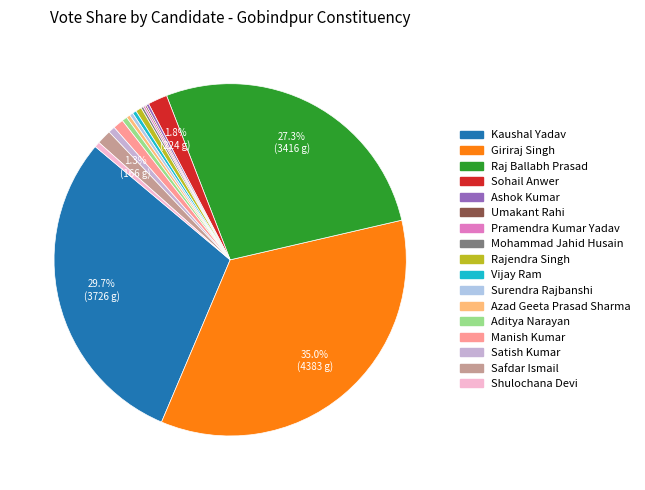

Which category has the smallest portion of the pie?

Umakant Rahi